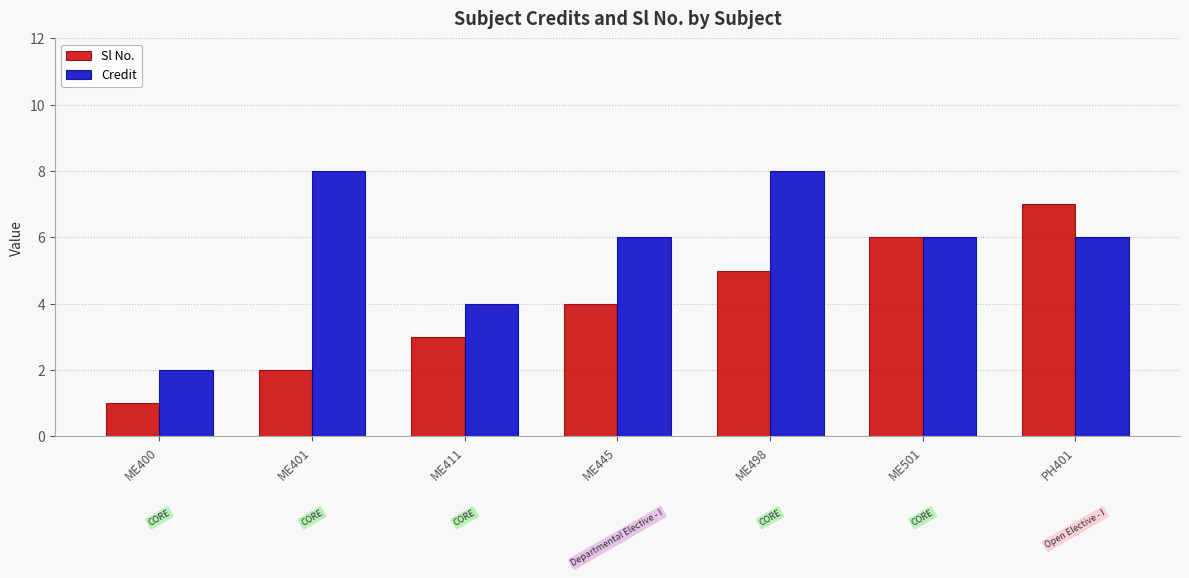

Is the value of Credit at ME411 greater than the value of Sl No. at ME501?

No